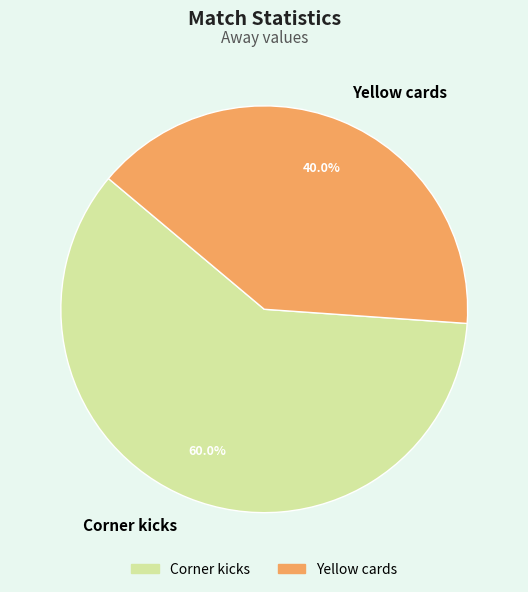

Which category has the biggest portion of the pie?

Corner kicks